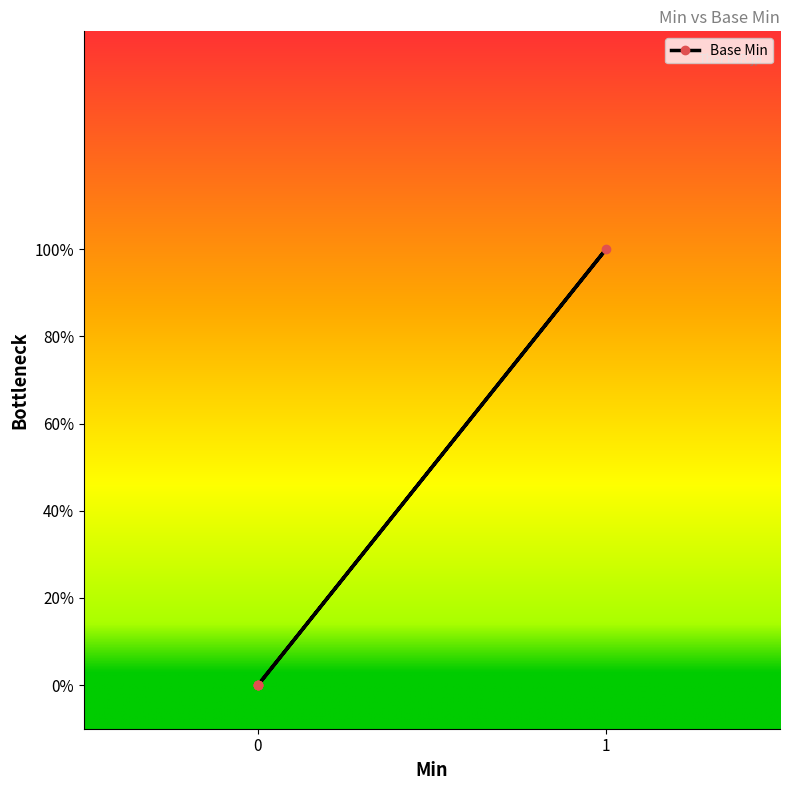

What is the greatest value displayed?

1